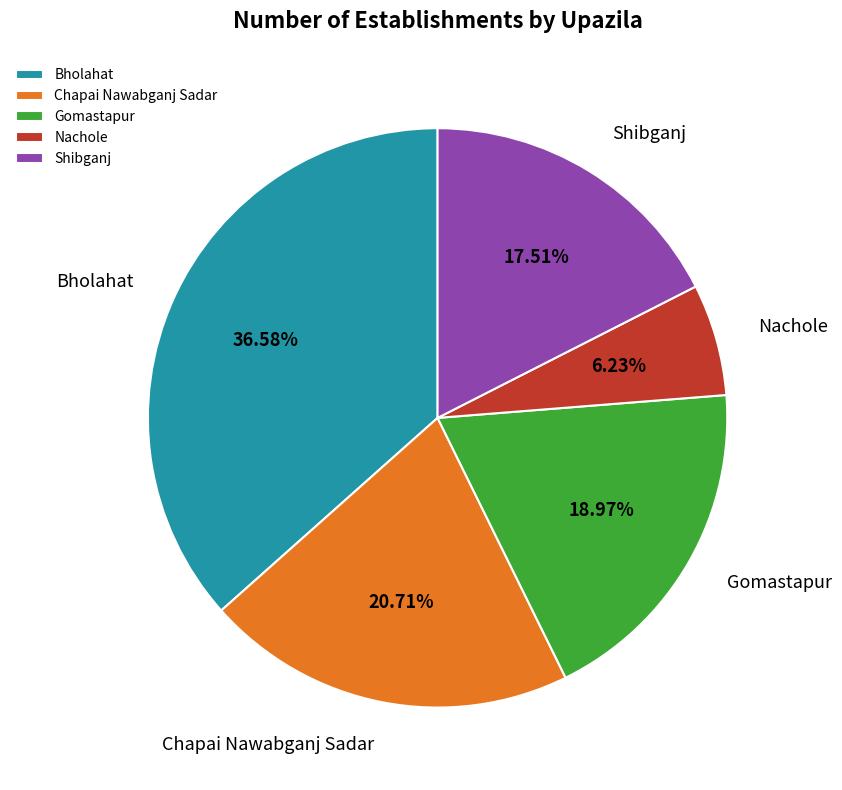

Does Shibganj account for over 50% of the chart?

No